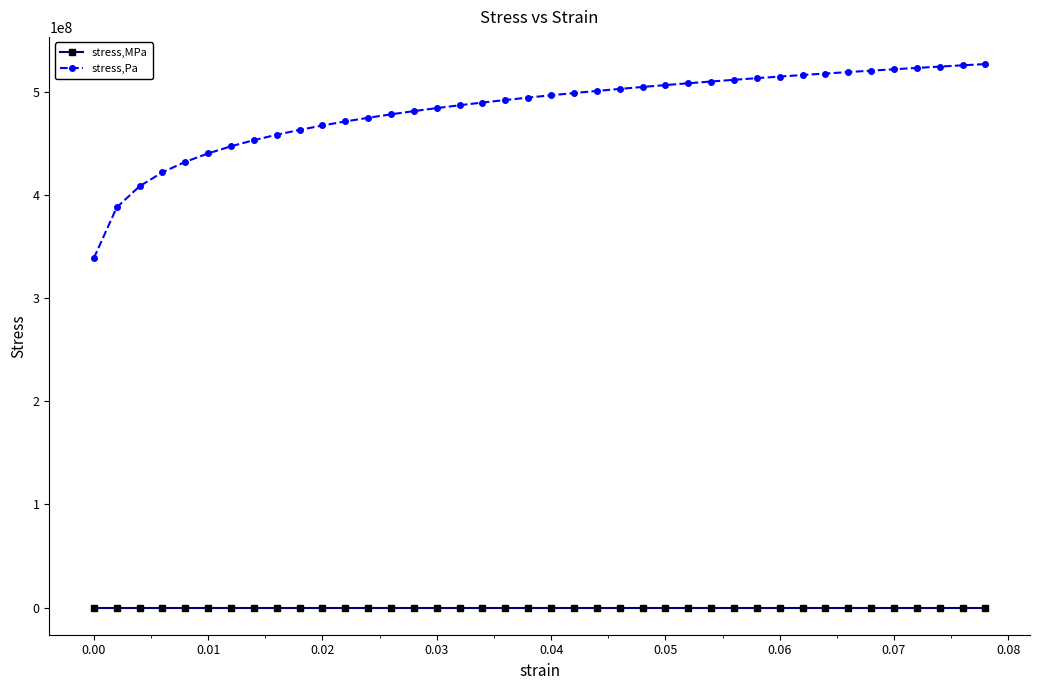

What is the maximum value shown in the chart?

527349411.0